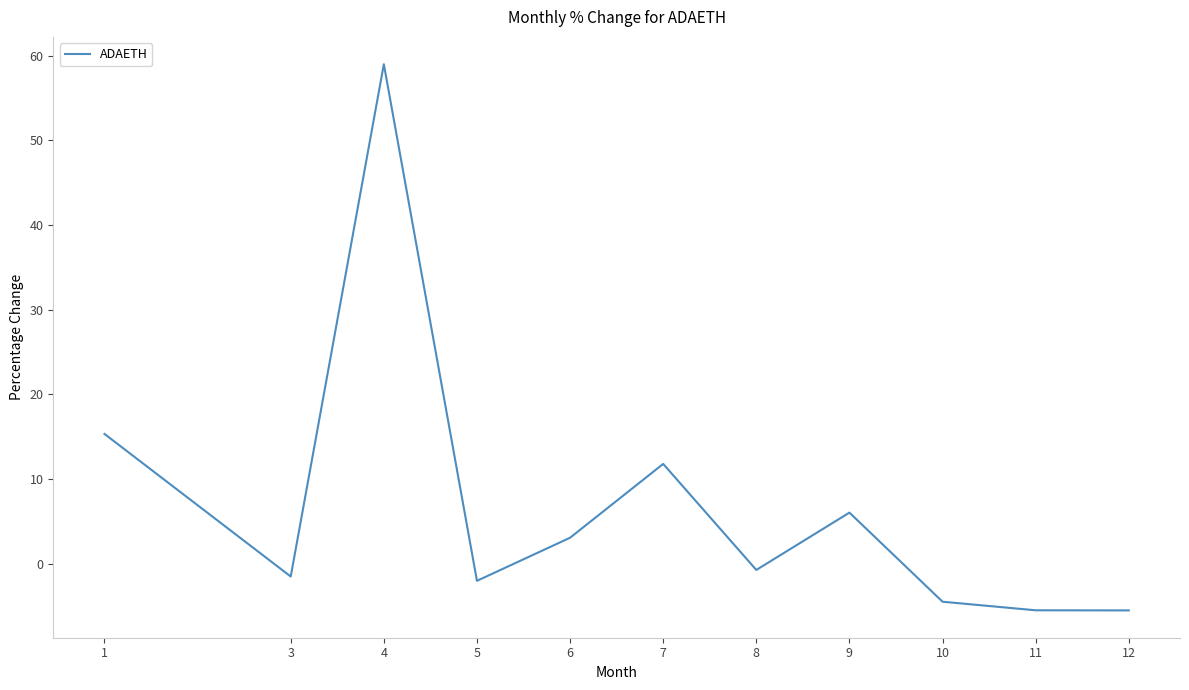

What is the change in value from 10 to 12?

-1.0